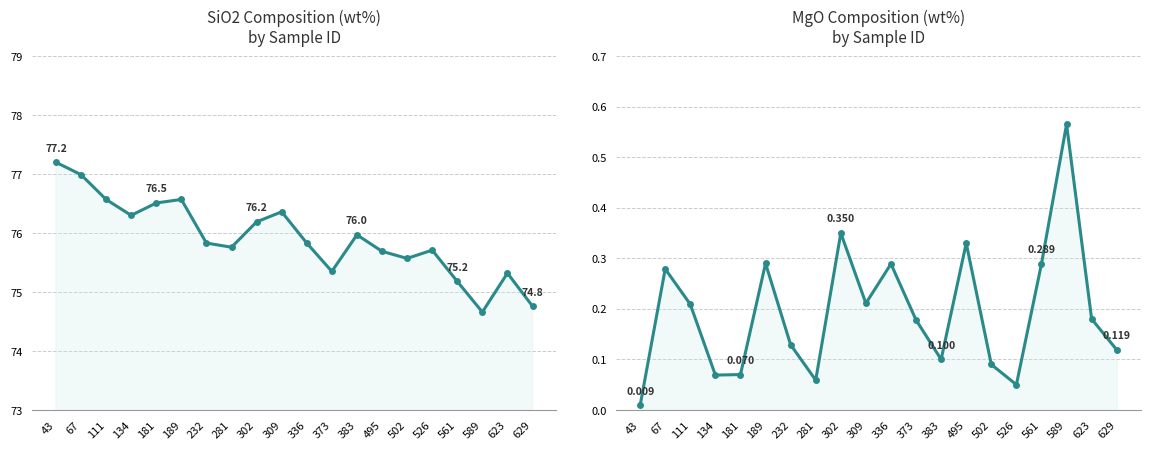

What is the difference between the maximum and second lowest values in the SiO2 series?

2.4